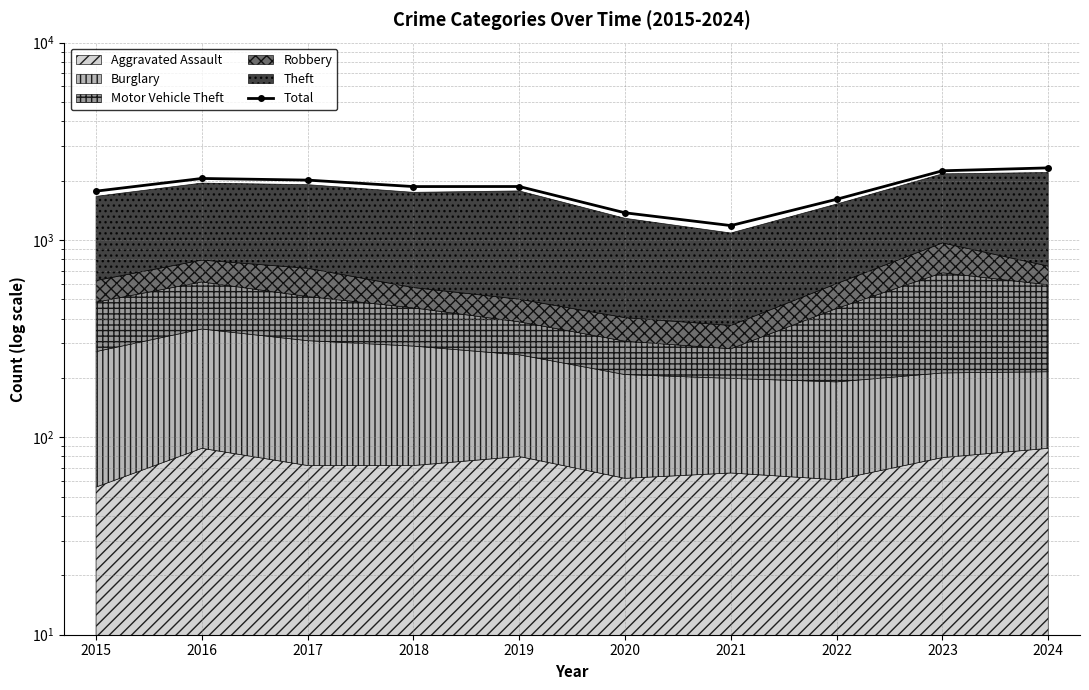

Reading left to right, transcribe all the data shown in this chart.

2015=1768	2016=2050	2017=2011	2018=1865	2019=1866	2020=1373	2021=1183	2022=1608	2023=2242	2024=2319